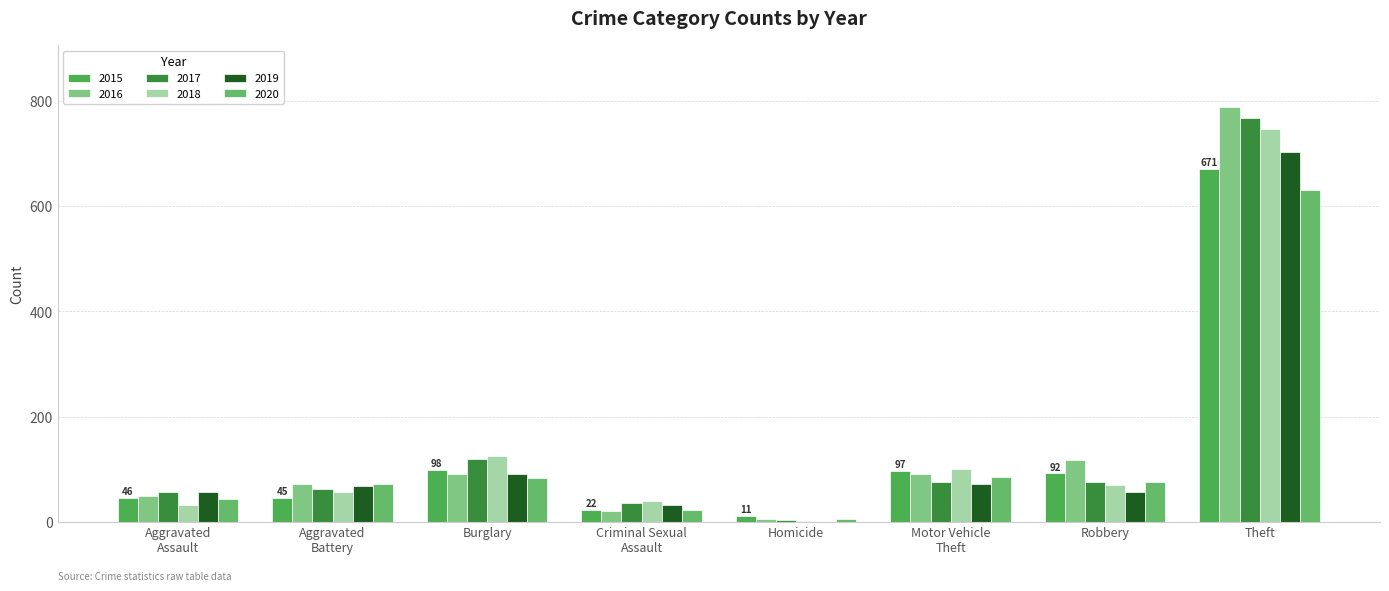

At which label does 2020 first exceed 76?

Burglary